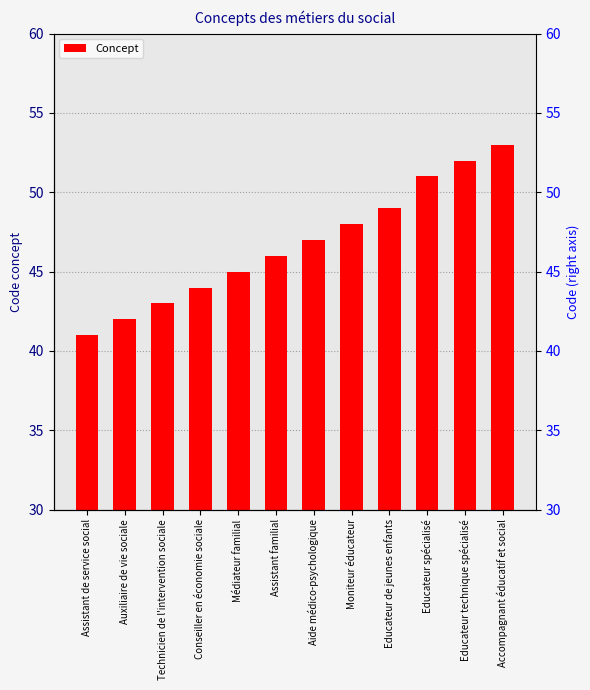

What is the approximate value at Médiateur familial, to the nearest 10?

40